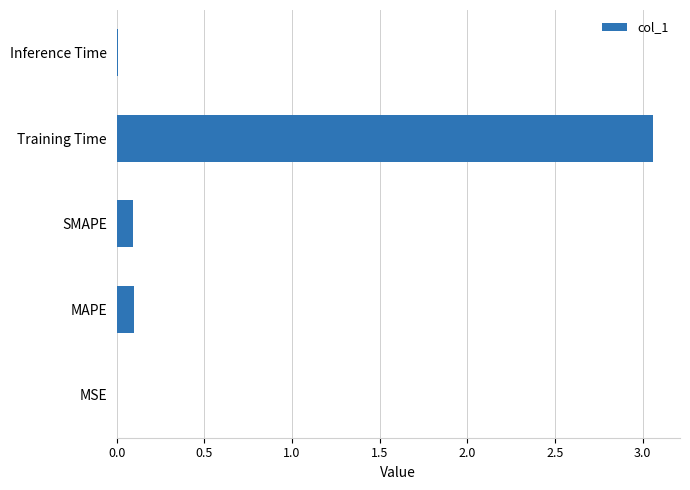

Is it true that the value at Training Time is 5.4?

False